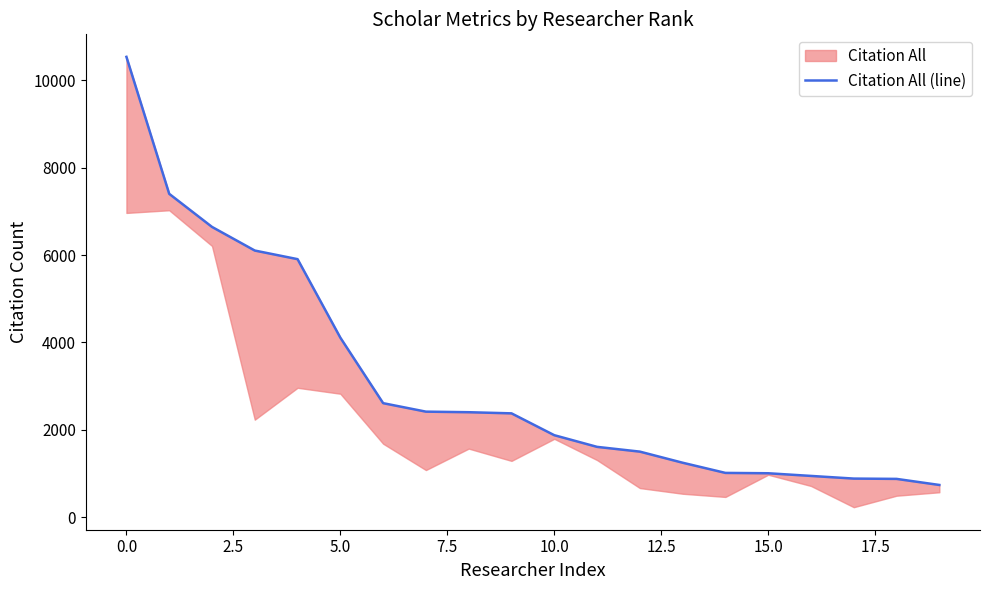

What is the difference between the second highest and second lowest values?

6524